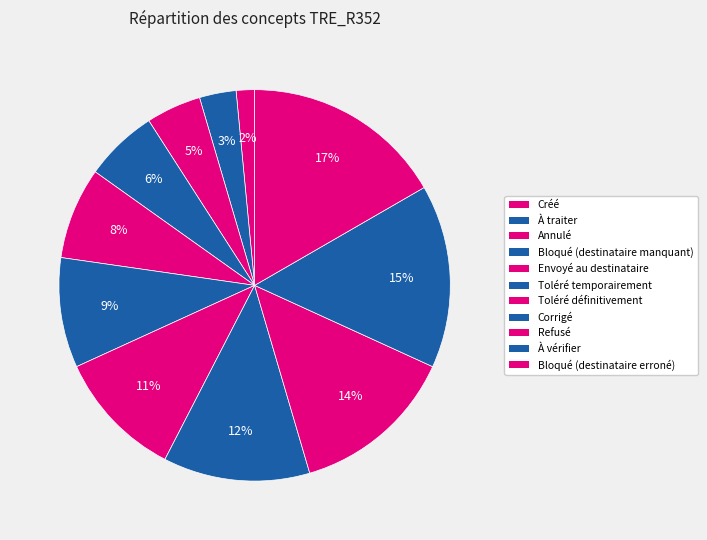

How many slices are in this pie chart?

11